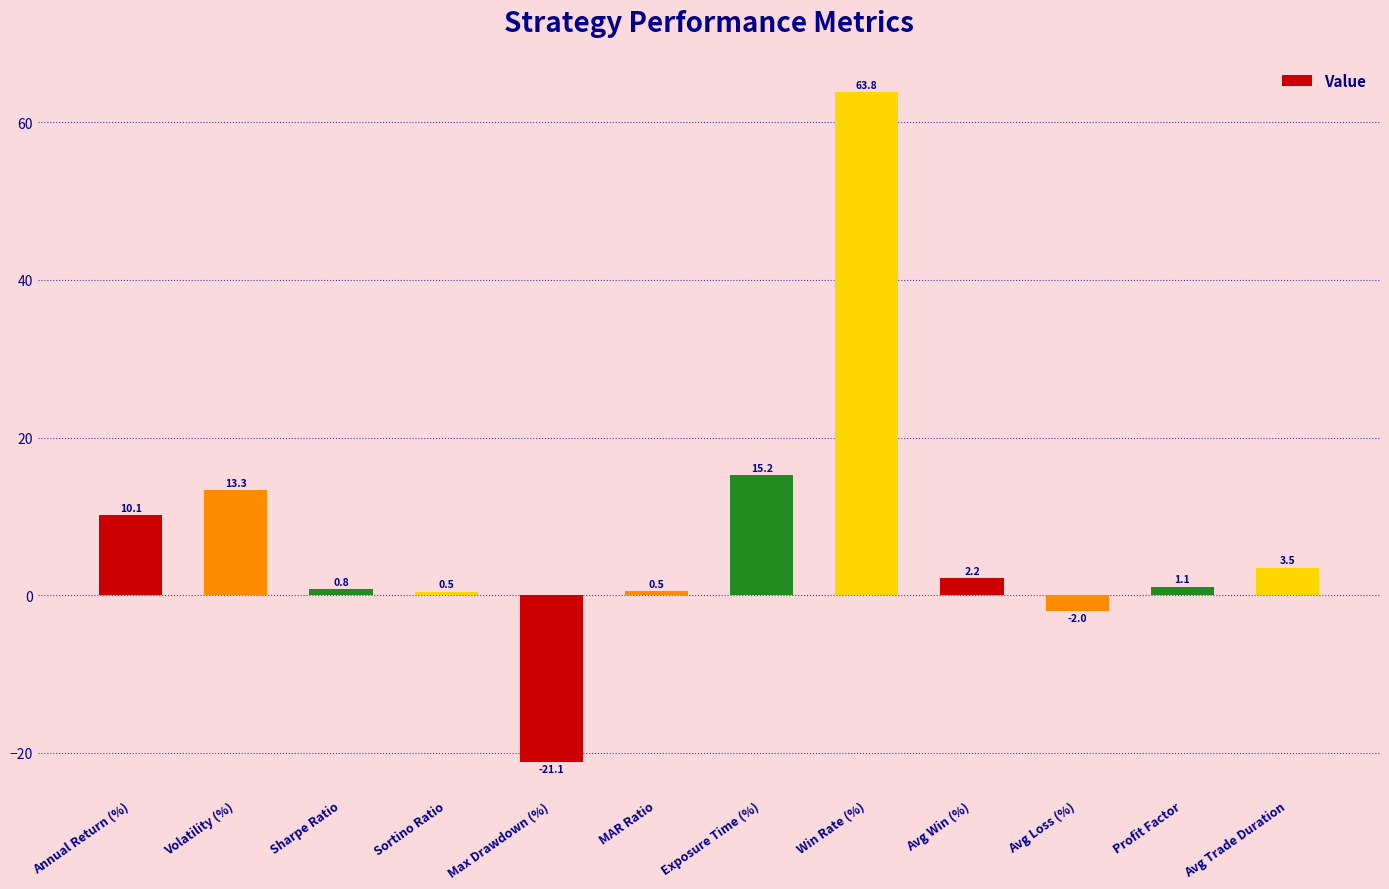

What is the greatest value displayed?

63.8